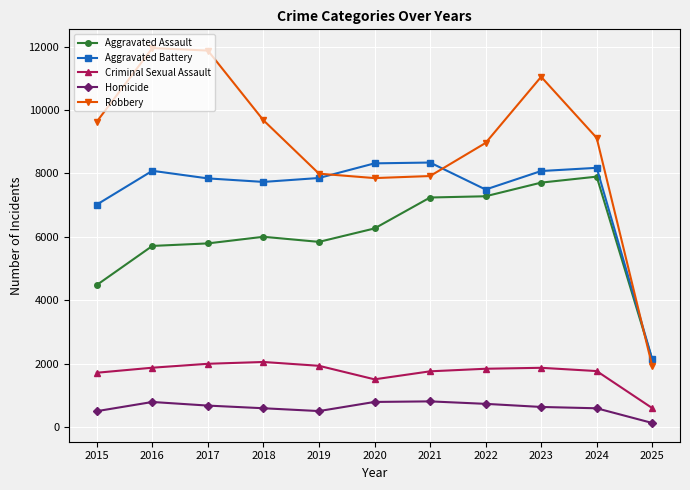

At which category is the sum across all series the highest?

2023